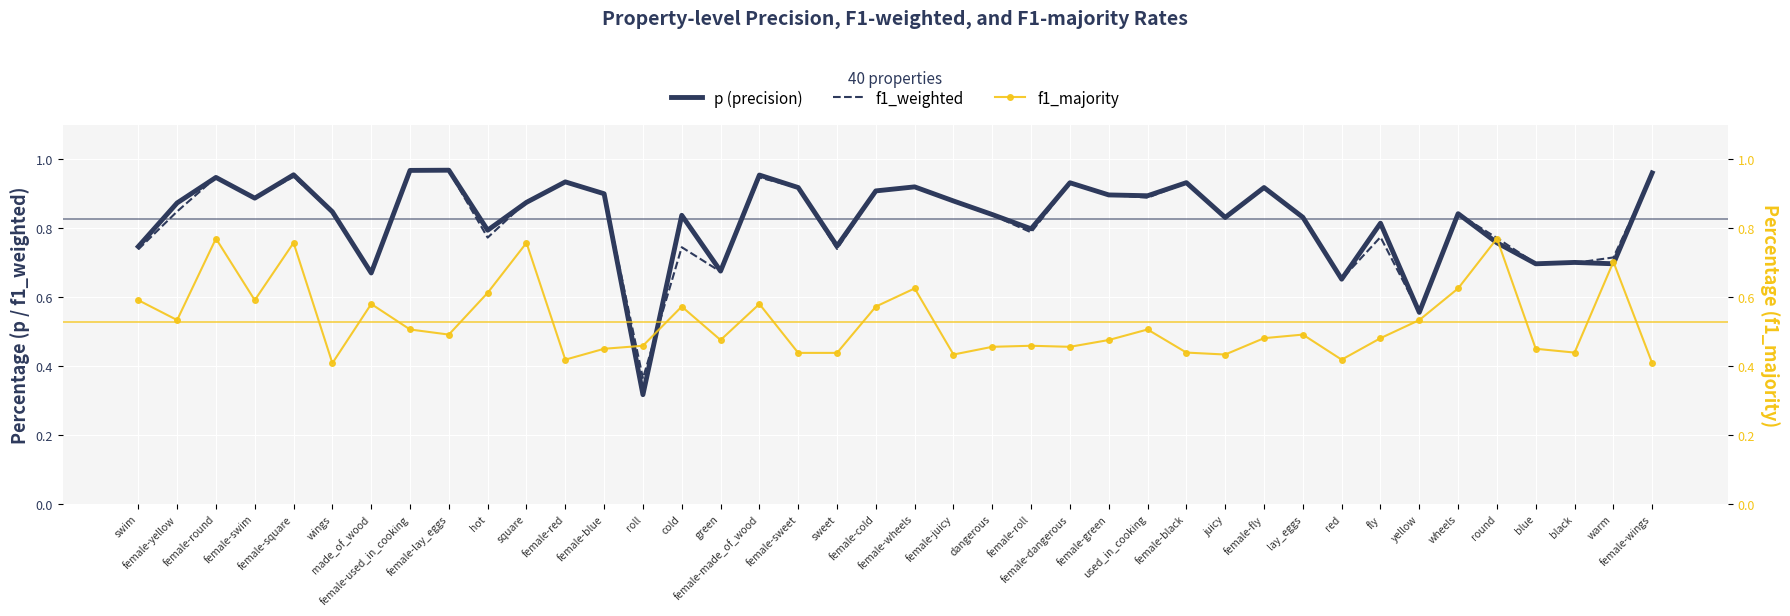

True or false: p (precision) has more than 1 points higher than both neighbors.

True